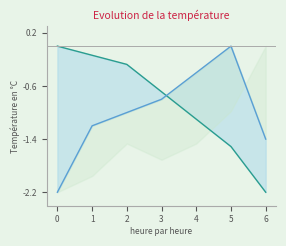

Does the chart have visible grid lines?

No